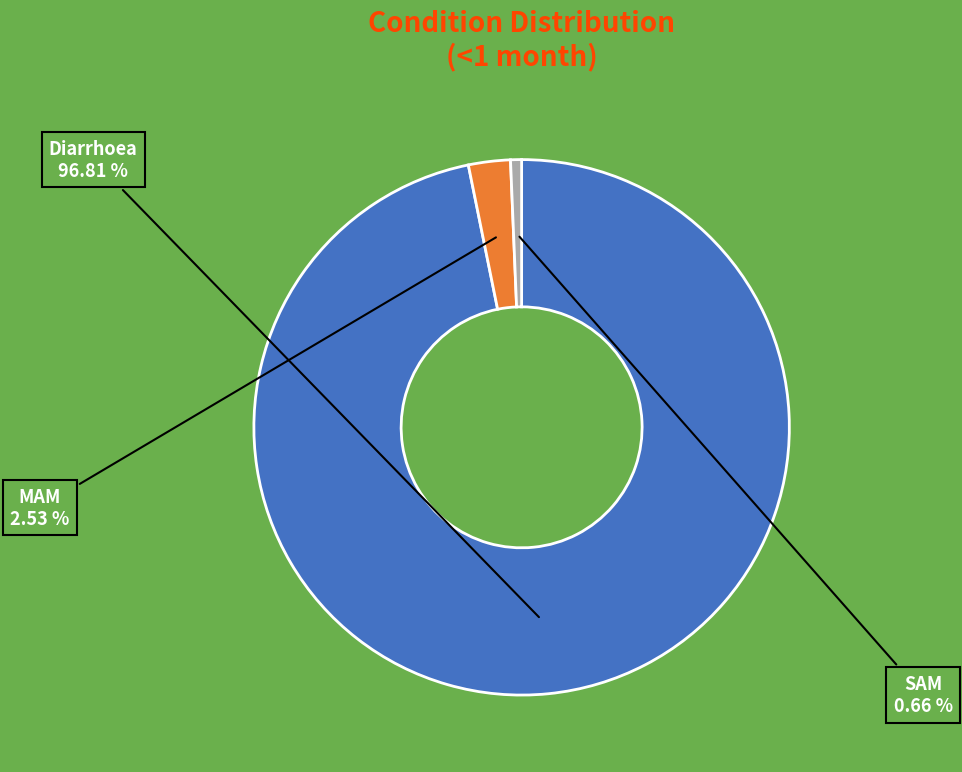

The SAM slice represents 1% of the pie. True or false?

True